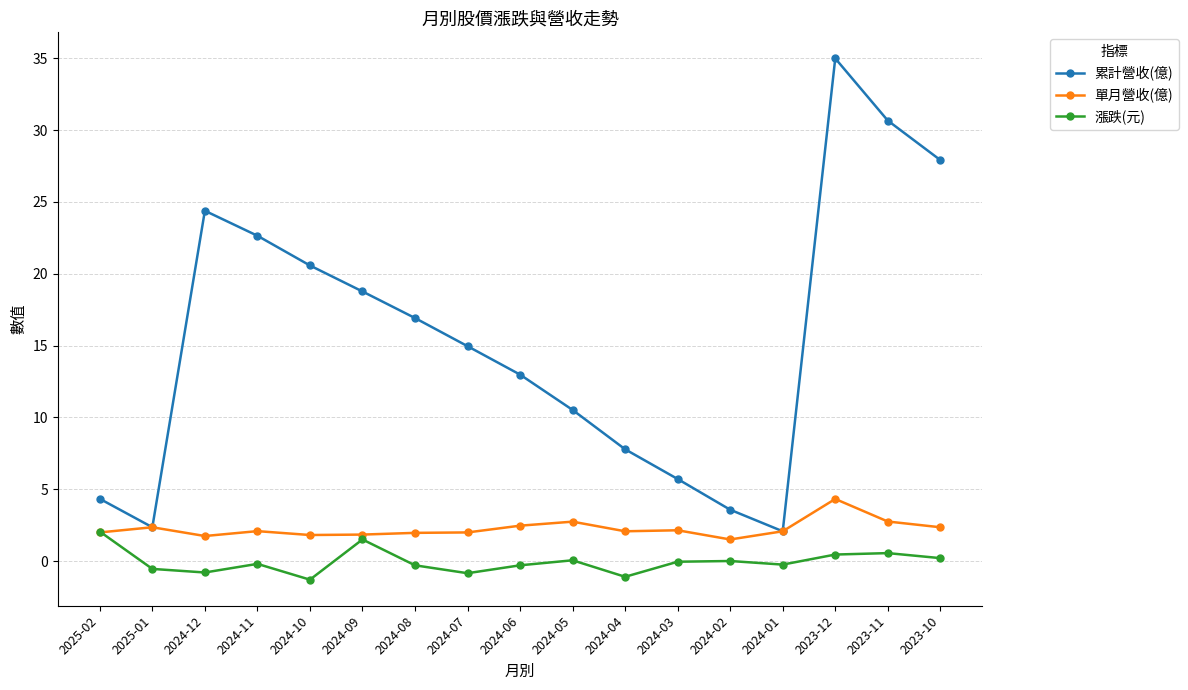

True or false: 累計營收(億) has a value of 14.4 at 2023-10.

False